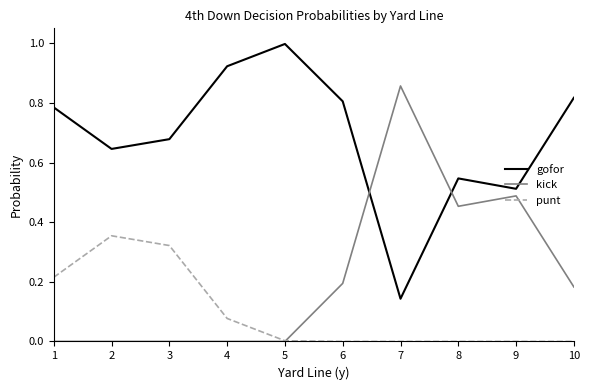

At 1, list the series in order from largest to smallest.

gofor, punt, kick